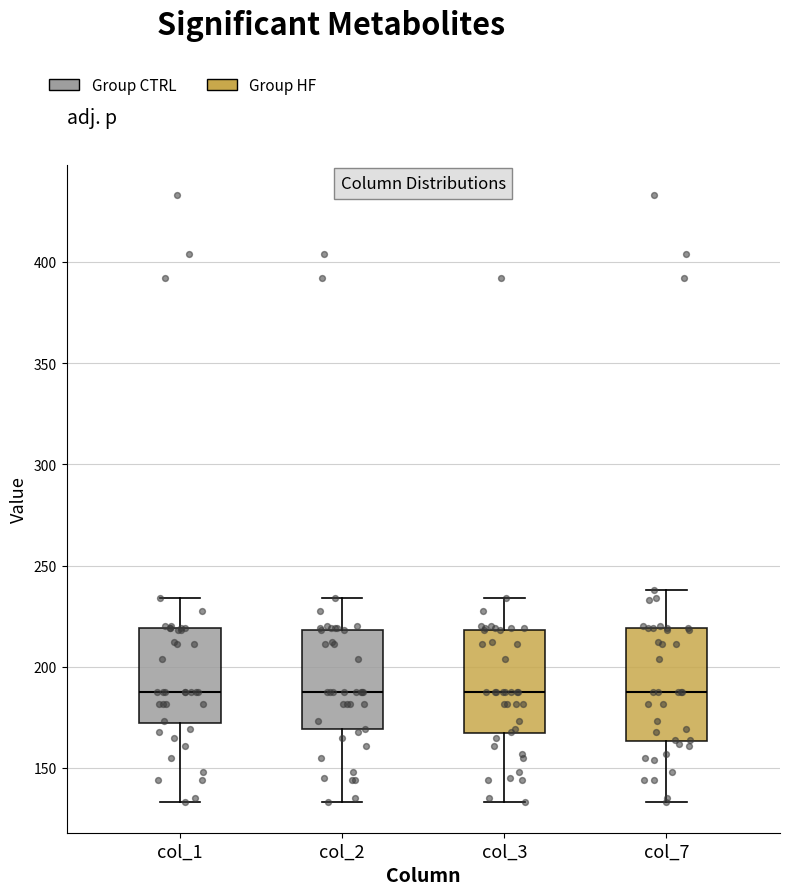

Reading left to right, transcribe this box plot: for each box, give where its median line is, the range the box spans, and where its two whiskers end, as read against the y-axis. The values are not printed on the chart, so give them approximately, as read against the axis.

col_1: median 190, box 170 to 220, whiskers 135 to 235
col_2: median 190, box 170 to 220, whiskers 135 to 235
col_3: median 190, box 165 to 220, whiskers 135 to 235
col_7: median 190, box 165 to 220, whiskers 135 to 240